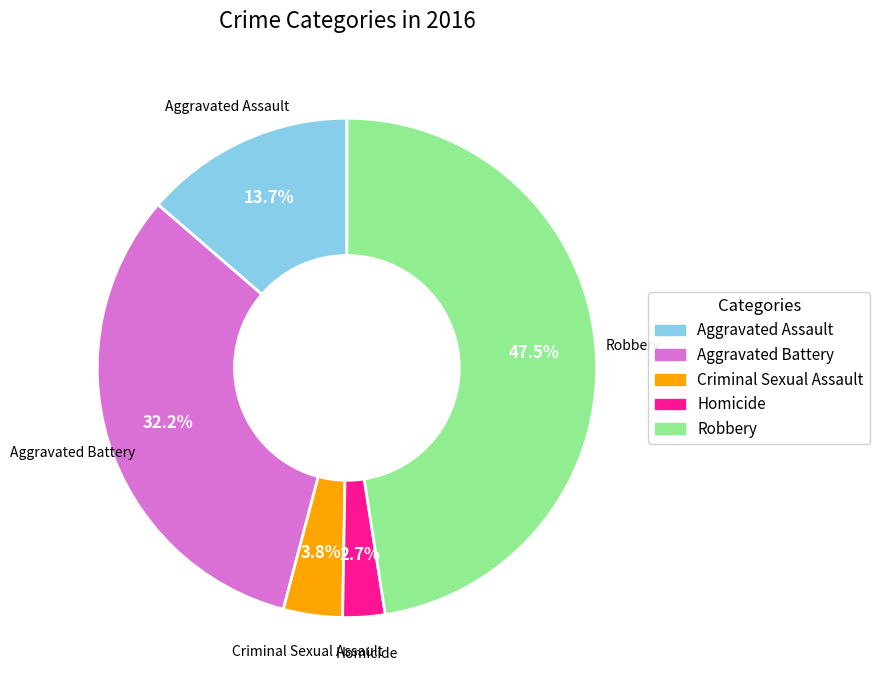

What is the total percentage of Robbery and Criminal Sexual Assault?

51.4%